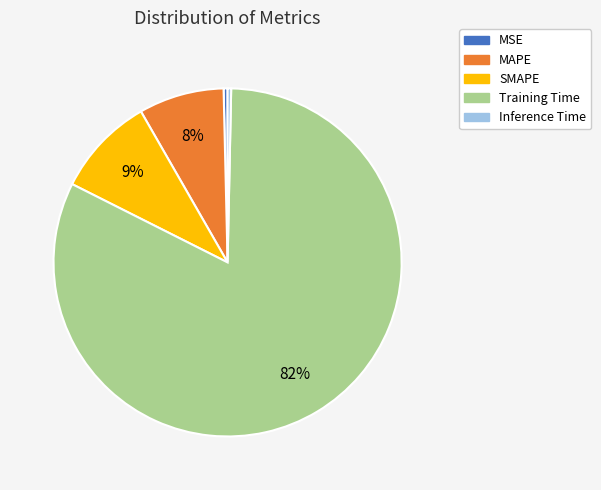

To the nearest percent, what is the average slice percentage?

20%